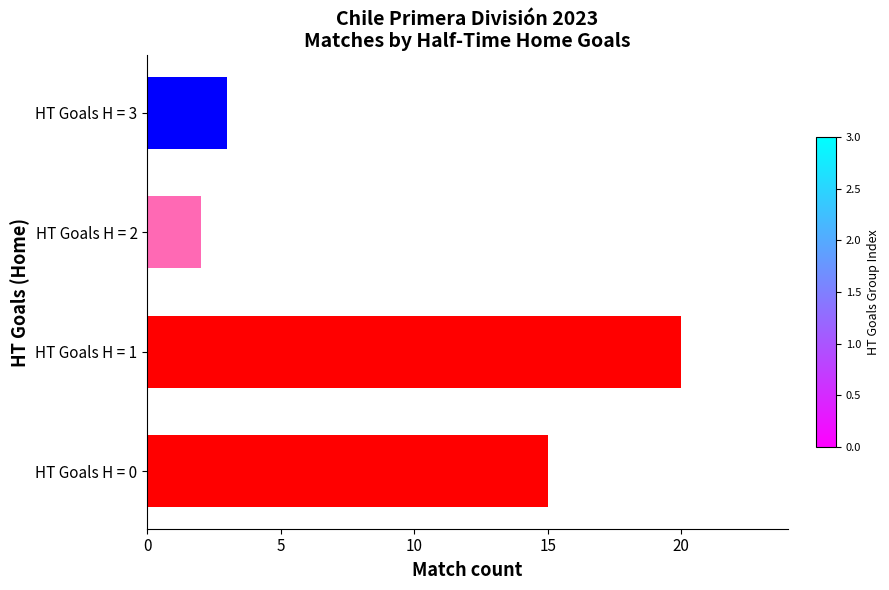

The value at HT Goals H = 3 is 5. True or false?

False